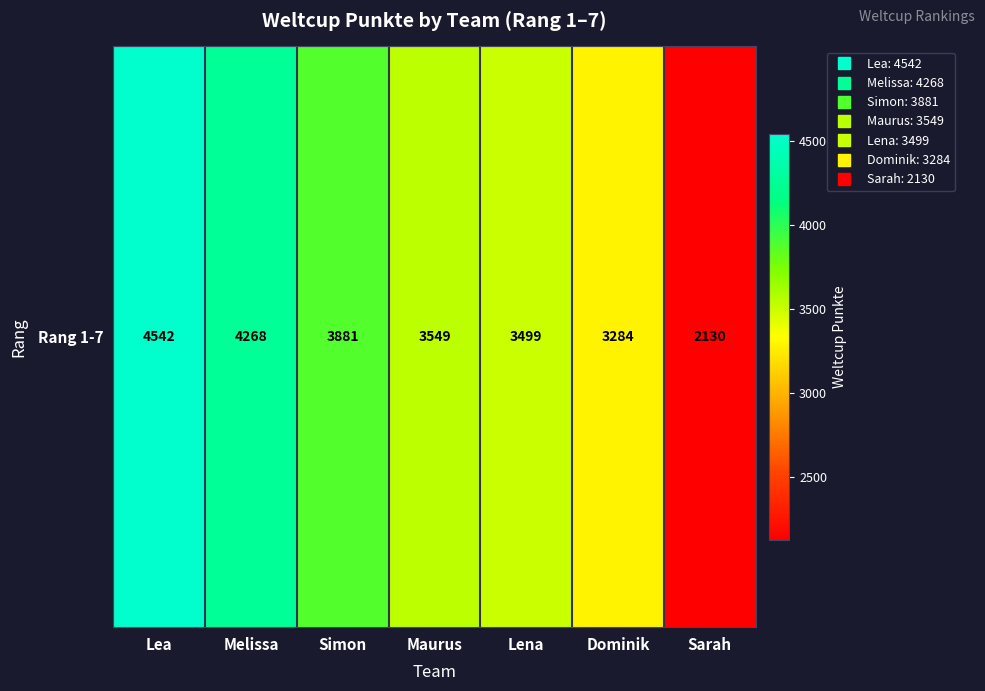

Where does the data first go above 3549?

Lea